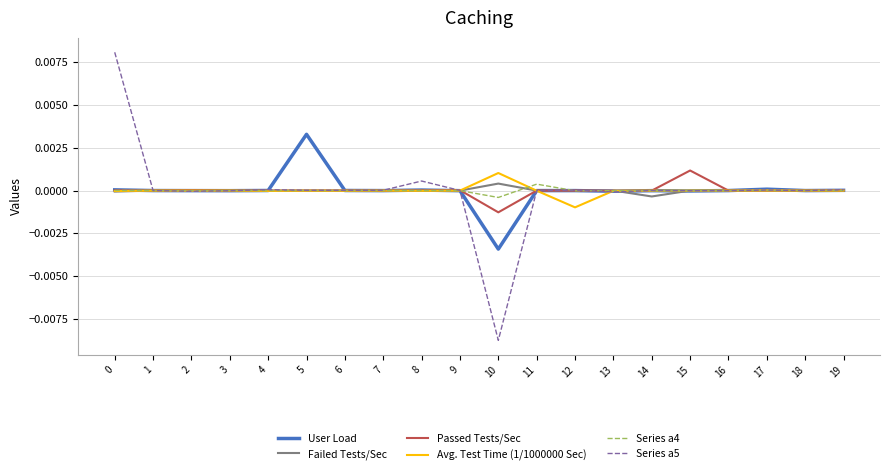

Is it true that Series a4 equals 0.0 at 6?

True